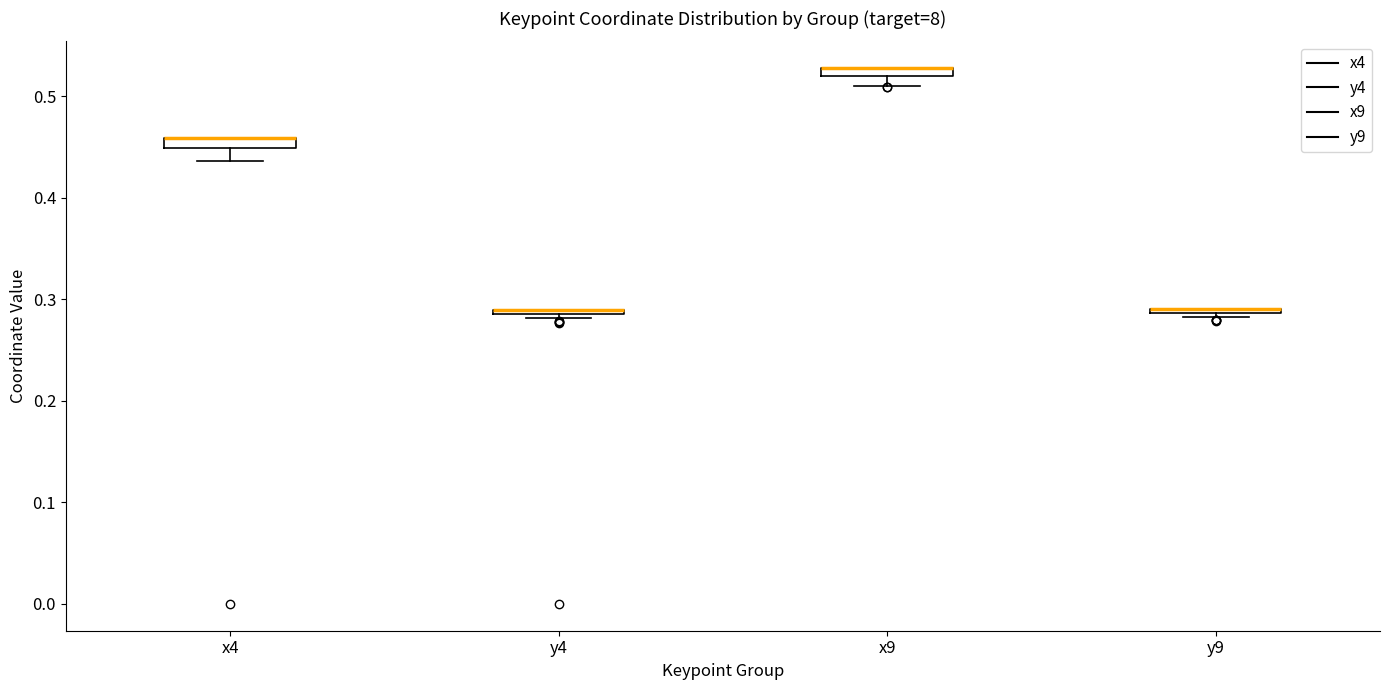

Where is the upper edge of the box for x9 on the y-axis? The values are not printed on the chart, so give them approximately, as read against the axis.

0.53